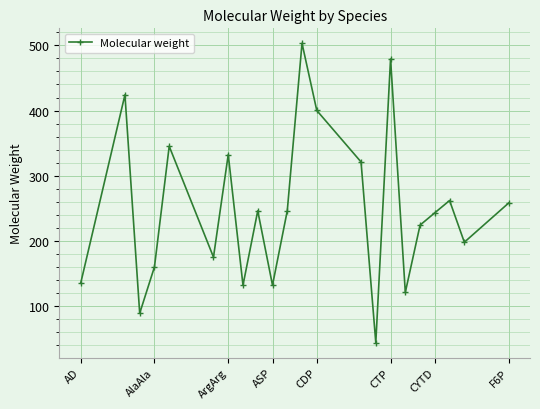

What is the minimum value shown in the chart?

44.0